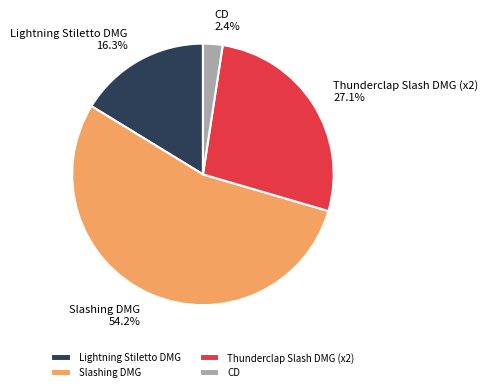

Rank the categories by value from lowest to highest.

CD, Lightning Stiletto DMG, Thunderclap Slash DMG (x2), Slashing DMG